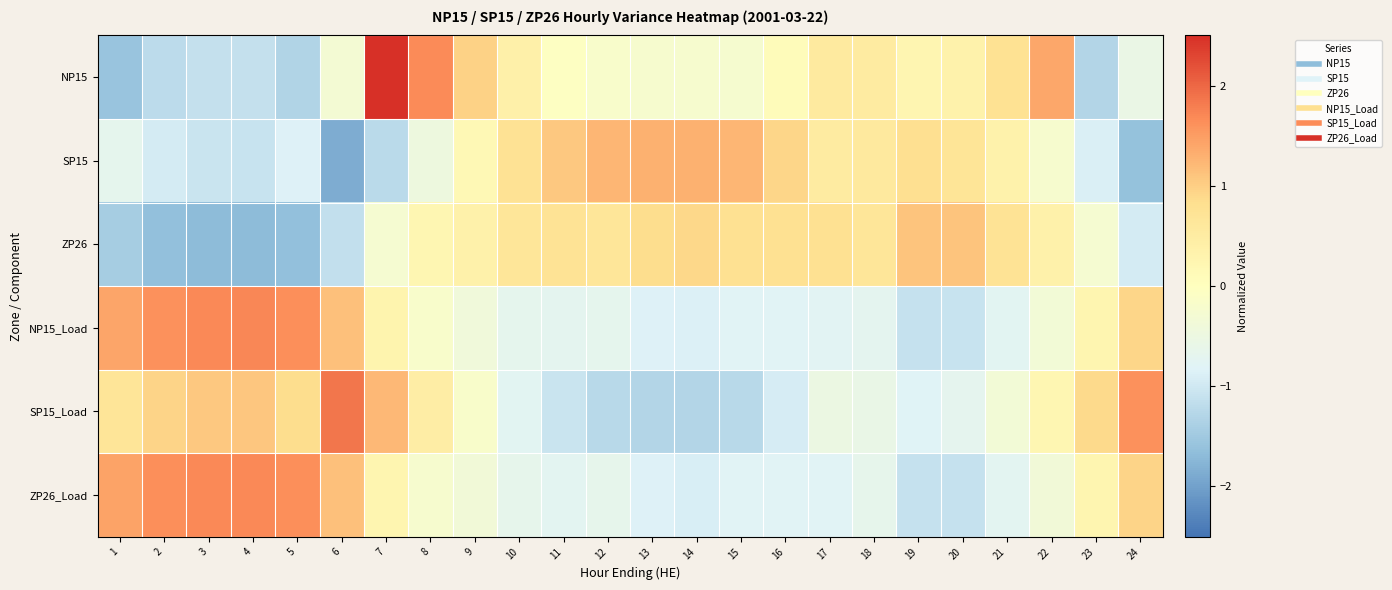

Which series has the widest spread of values?

NP15